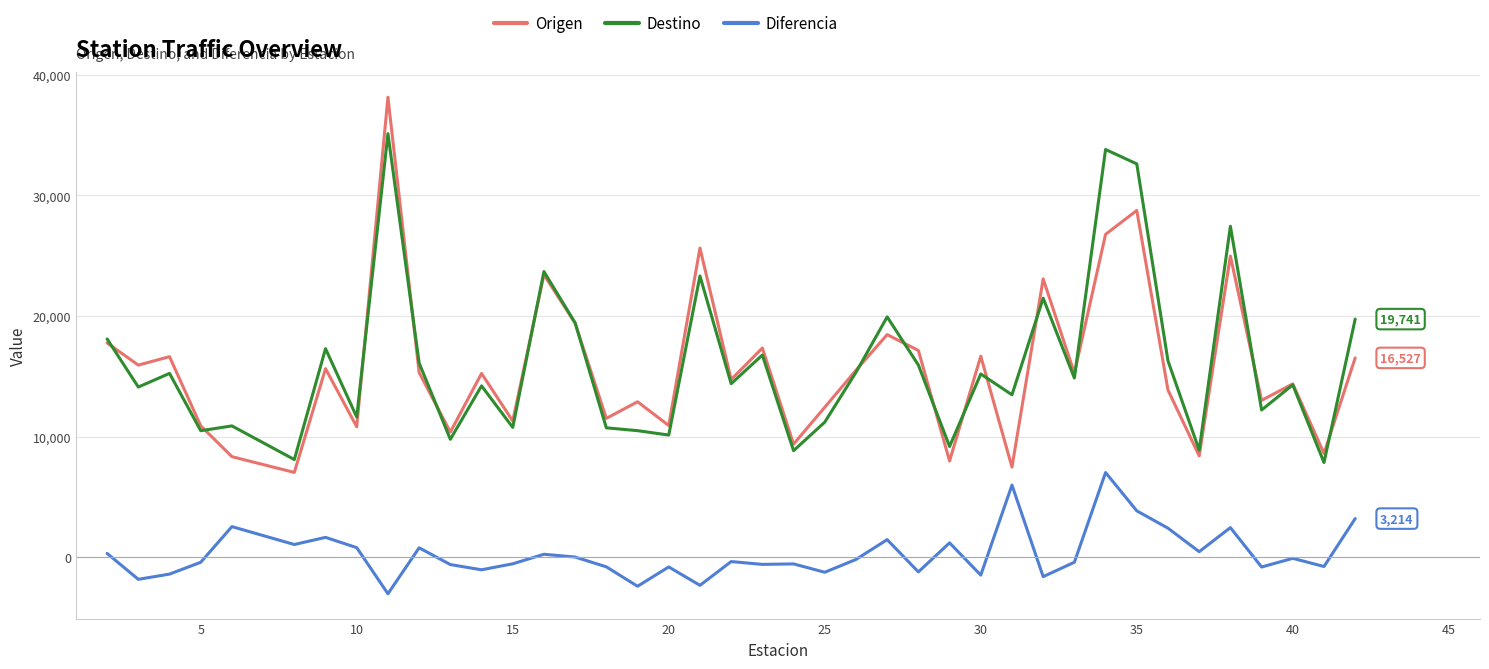

In Destino, how many points are higher than both neighbors (excluding endpoints)?

14